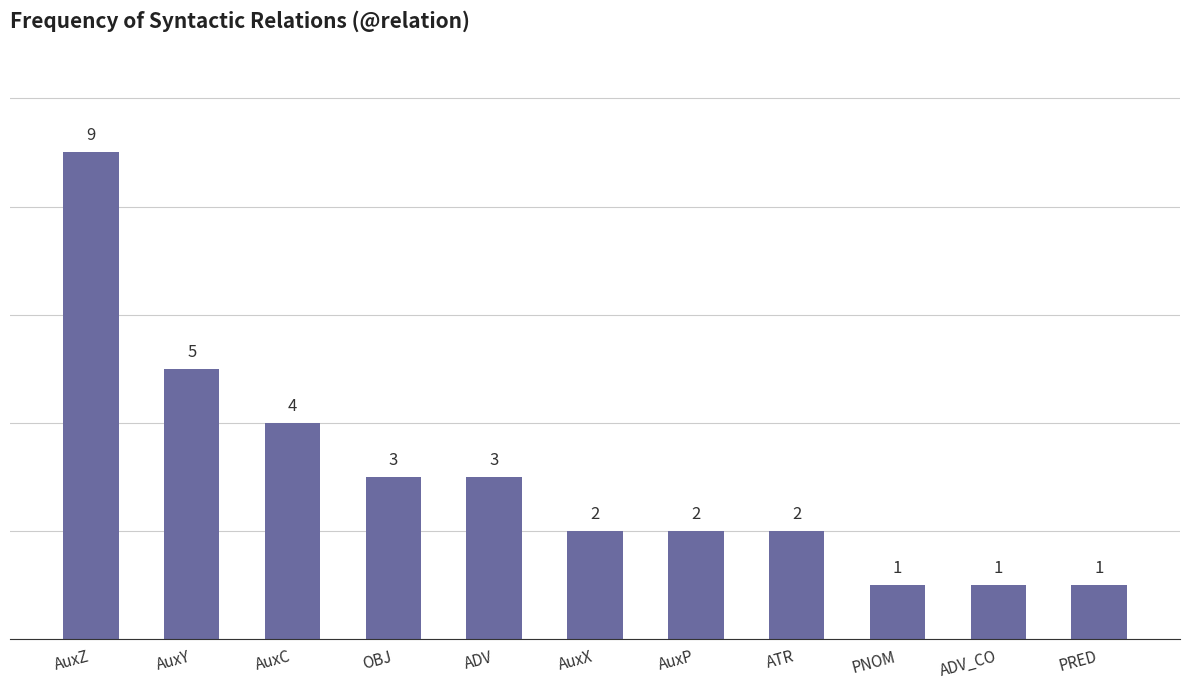

What is the average value?

3